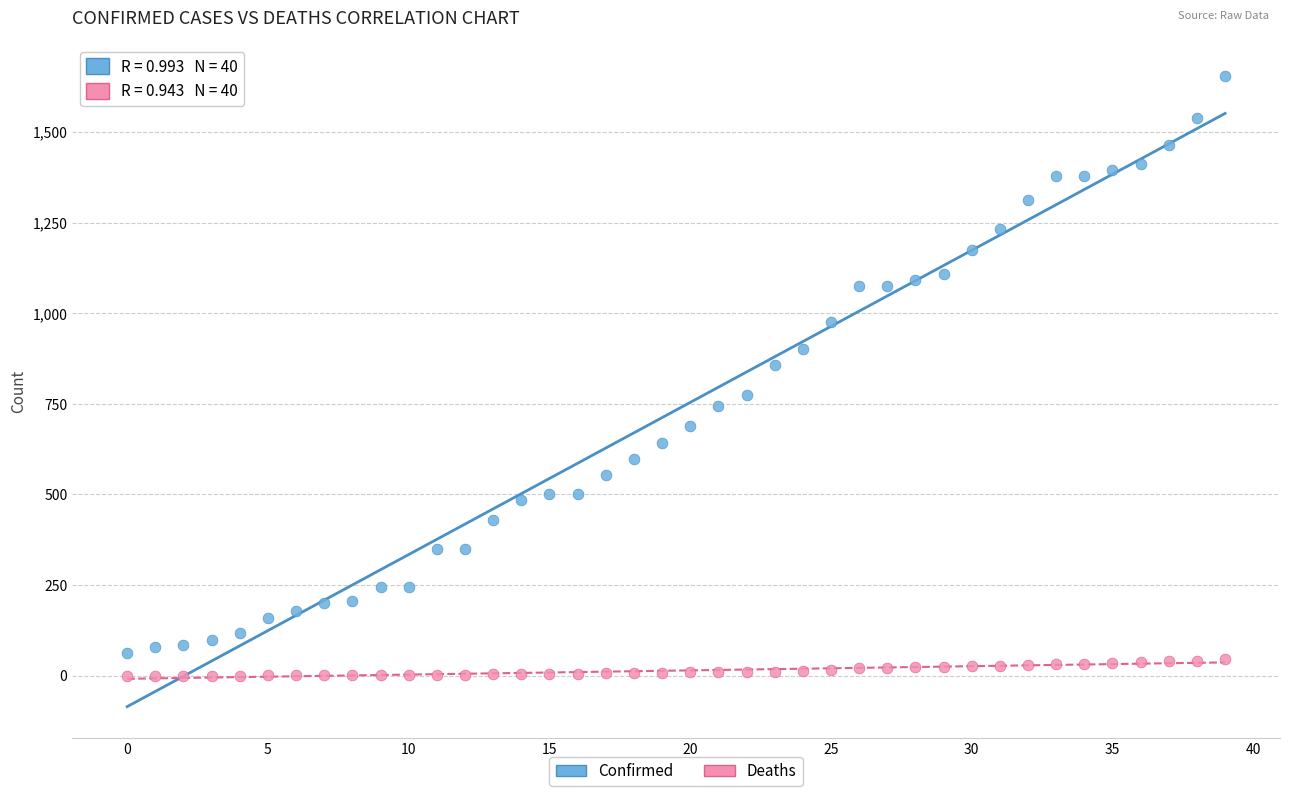

Which series reaches the maximum Y coordinate?

Confirmed